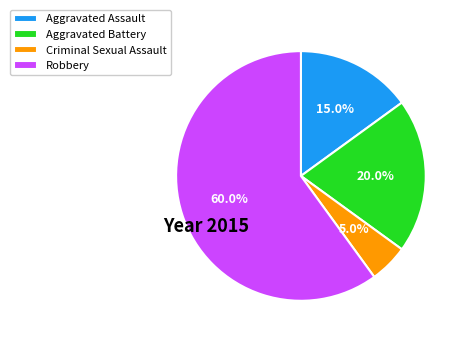

How much of the chart is everything except Aggravated Battery?

80.0%